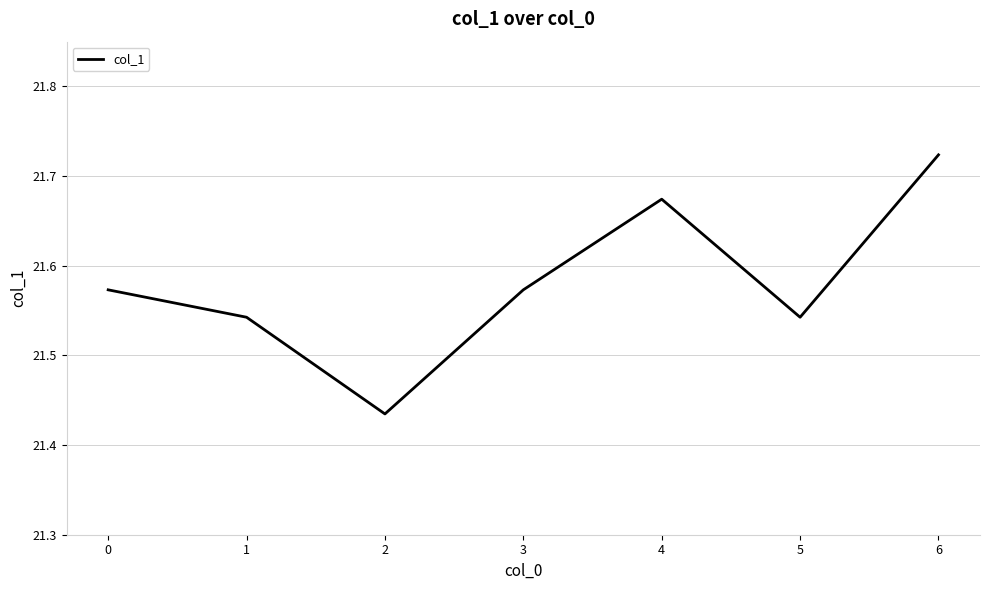

True or false: the data shows 13.1 at 1.

False